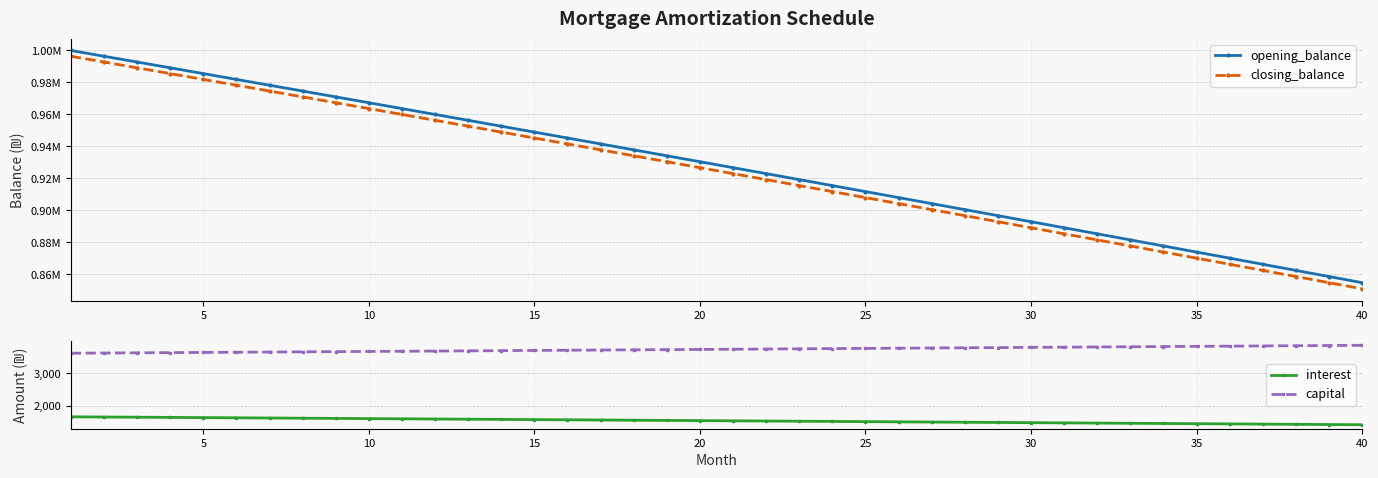

The value of capital at 35 is 3819.1. True or false?

True